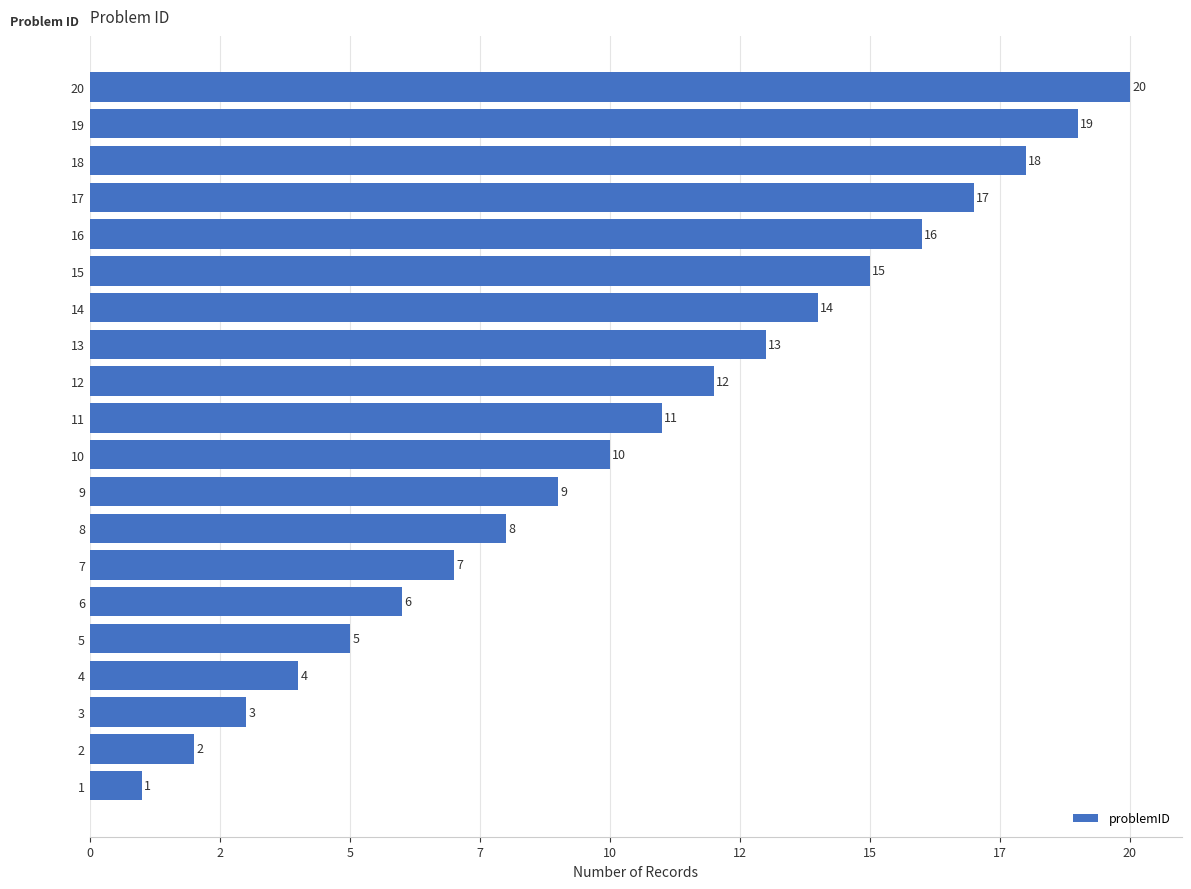

What is the difference between the maximum and minimum values?

19